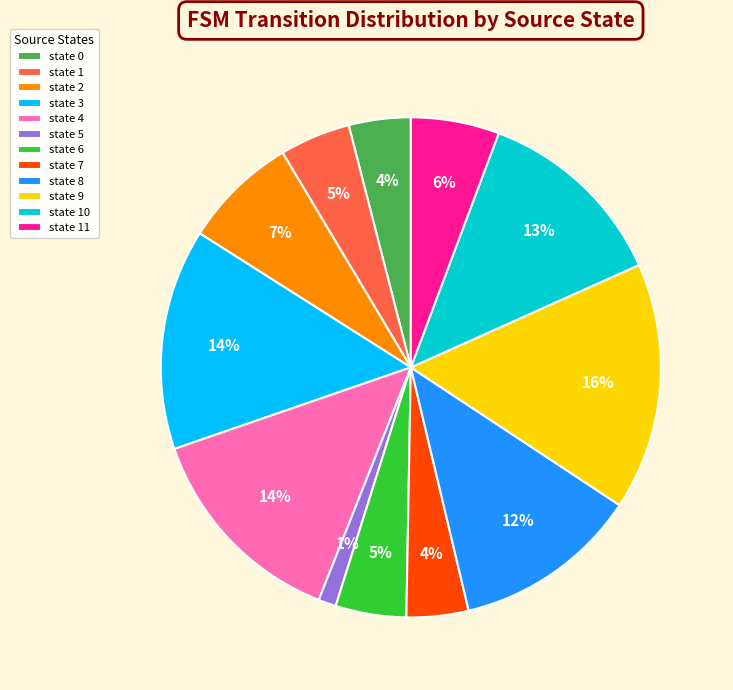

To the nearest percent, what is the difference between the largest and smallest slice percentages?

15%